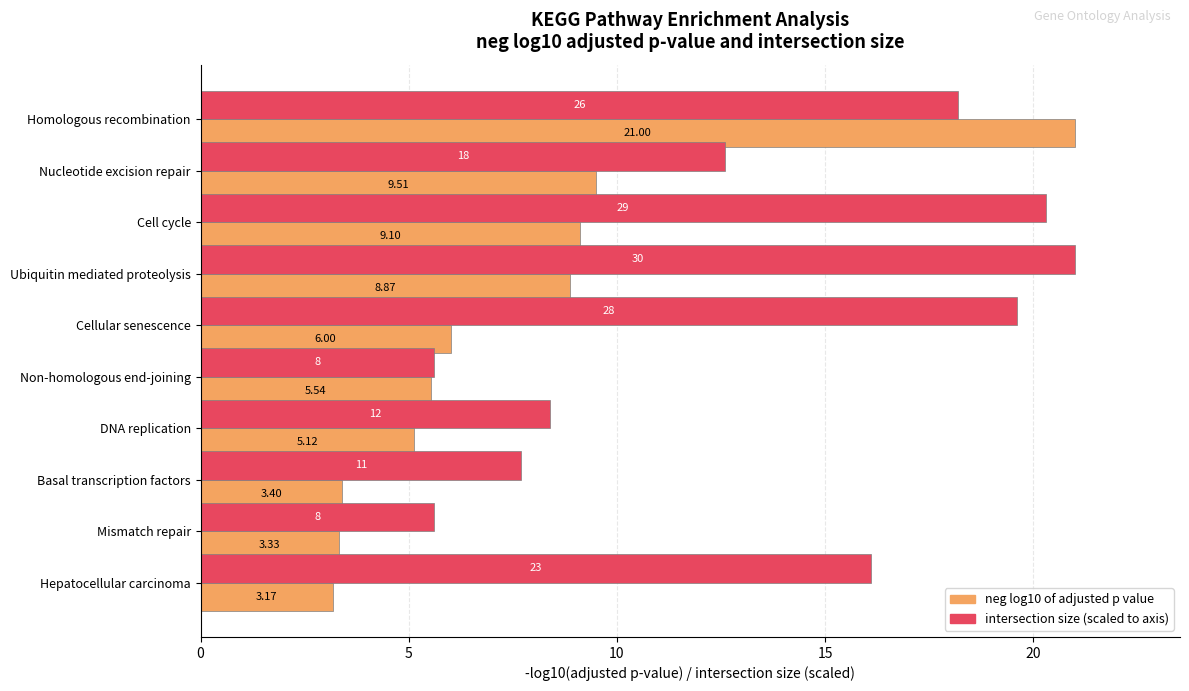

At which category does the chart reach its minimum across all series?

Hepatocellular carcinoma